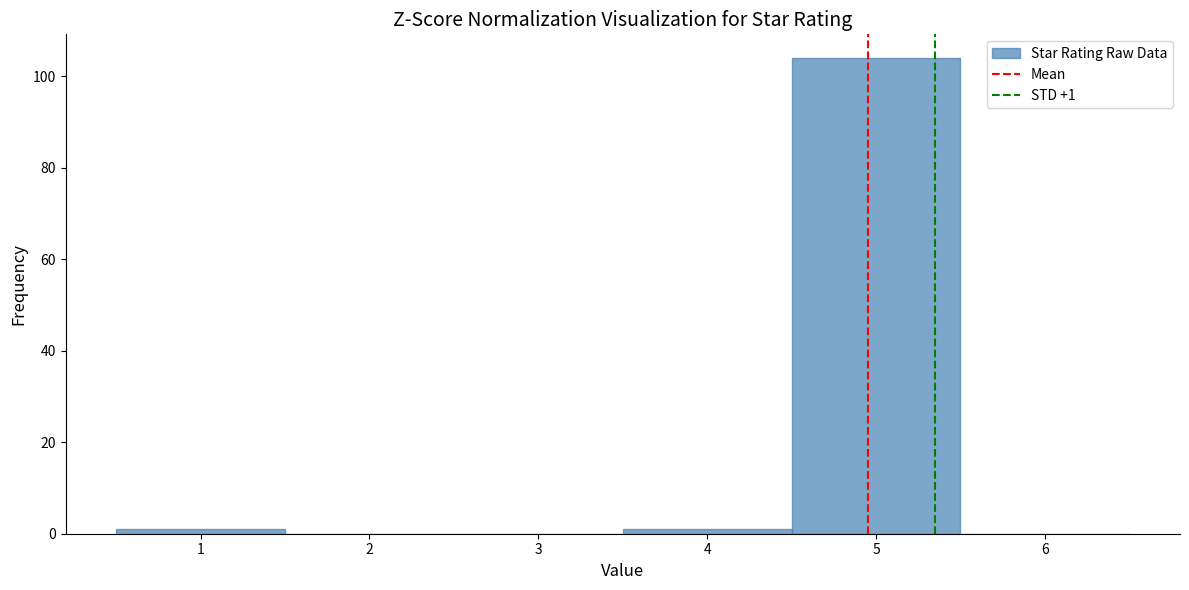

Which range on the x-axis has the tallest bar?

4.5 to 5.5